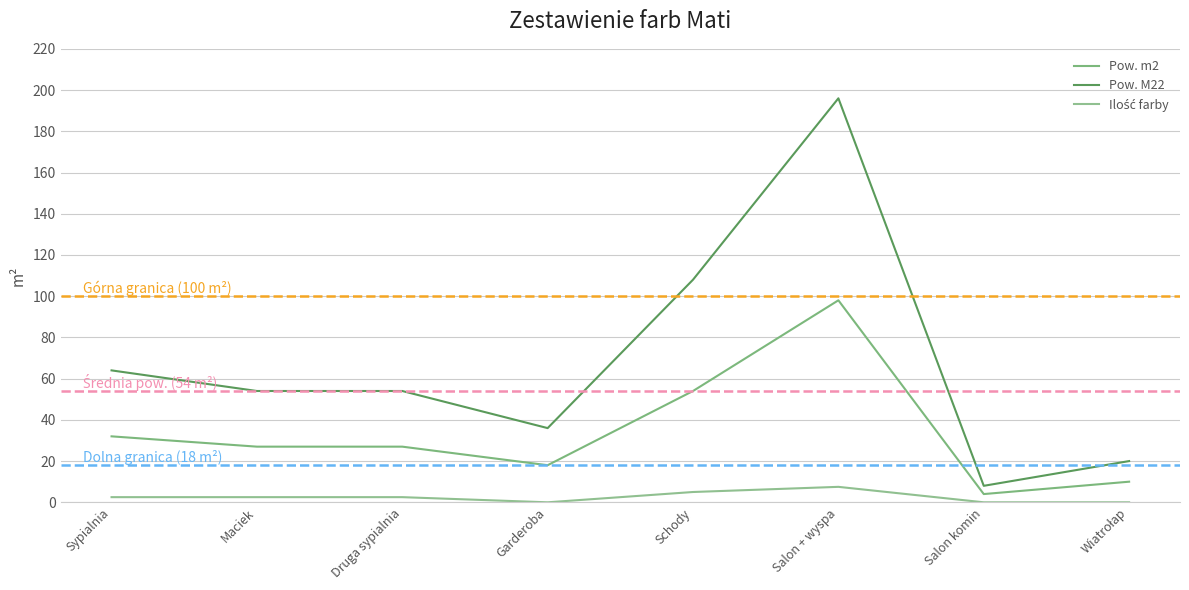

What is the difference between the second highest and second lowest values in the Pow. m2 series?

44.0